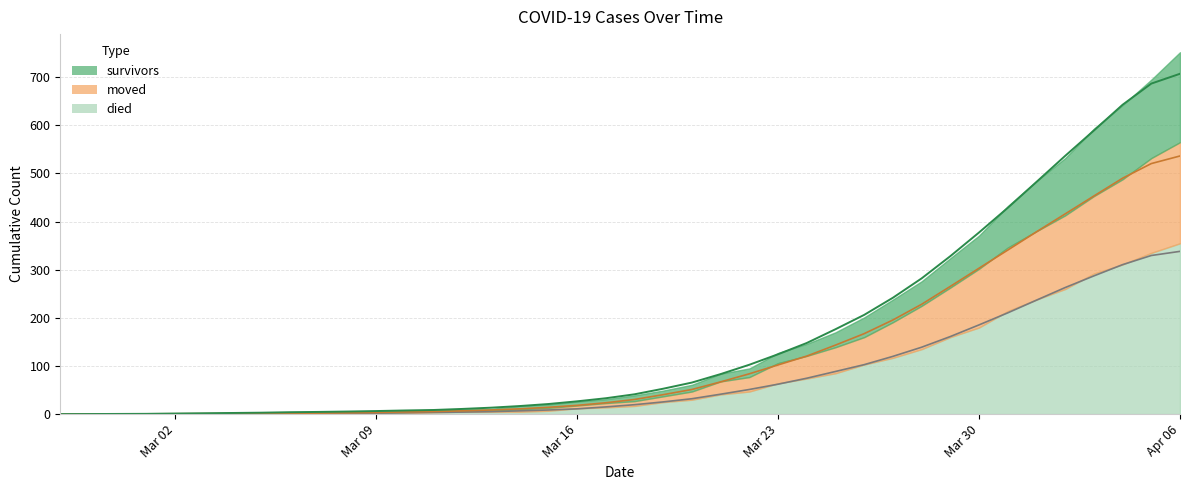

How many positive values does the survivors series have?

39